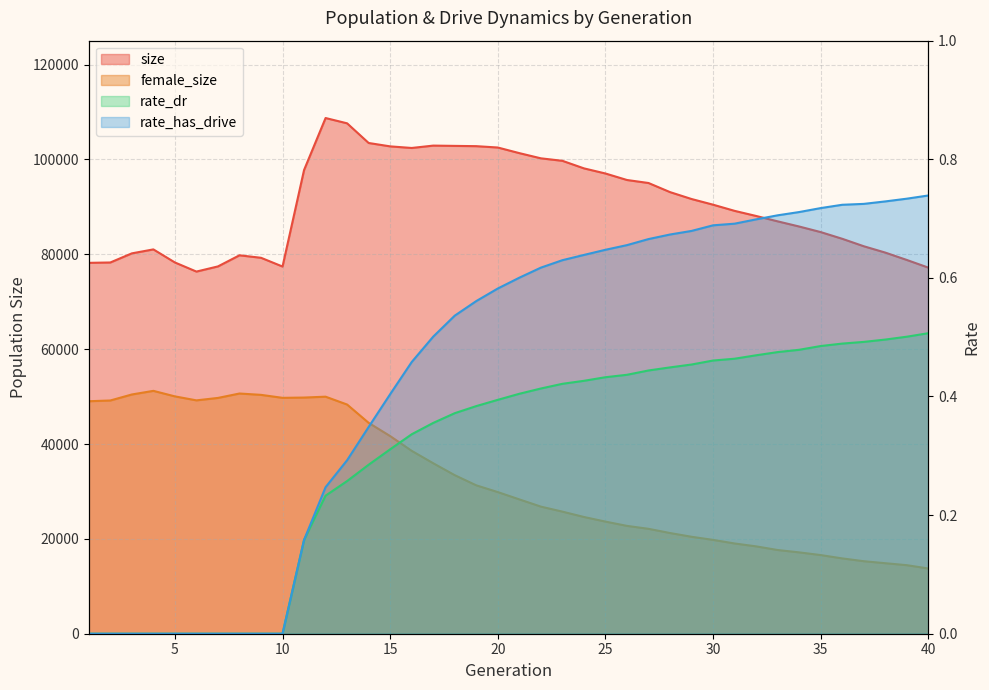

What is the value of the rate_dr point at the 27th from the left?

0.4